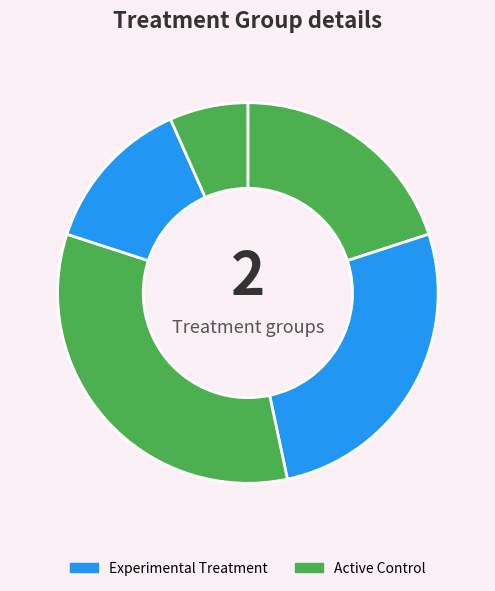

Does any single category account for the majority?

No